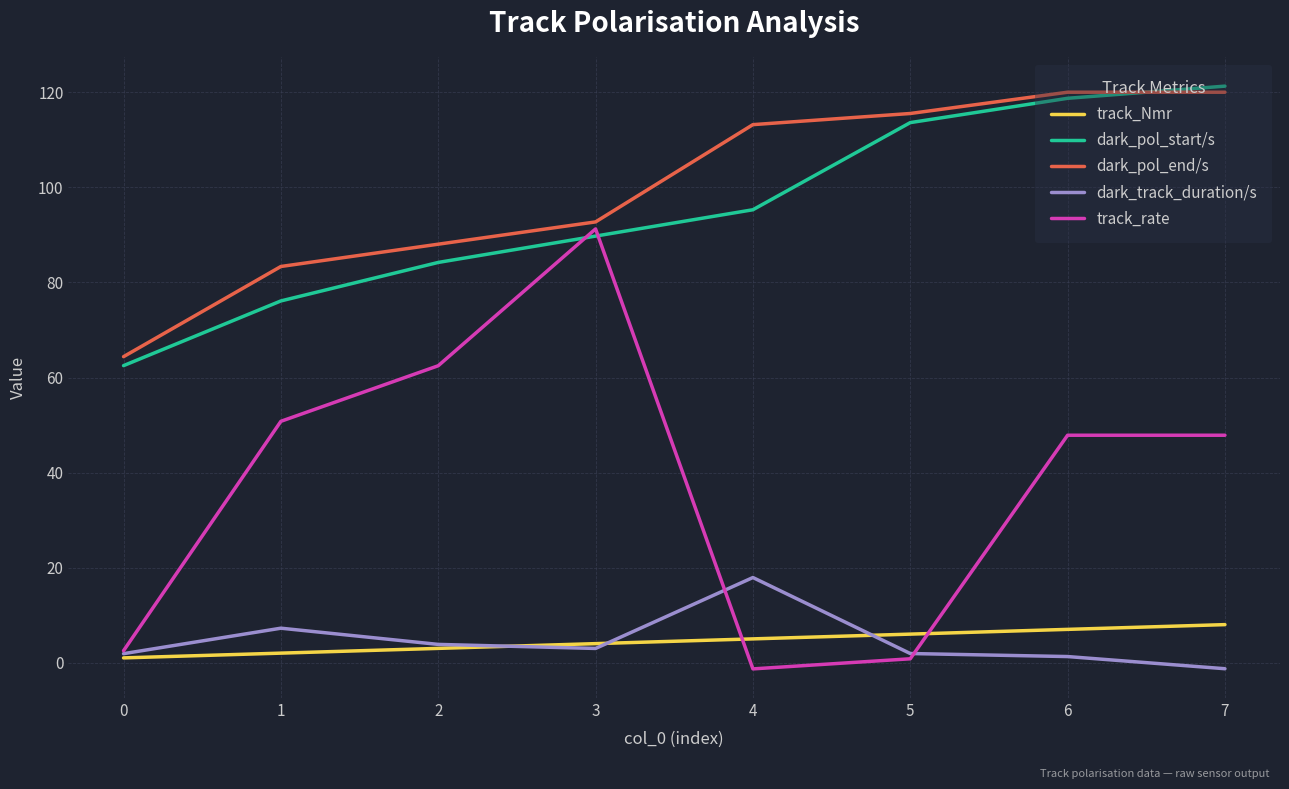

Reading right to left, list all the values displayed in this chart.

track_Nmr: 8.0	7.0	6.0	5.0	4.0	3.0	2.0	1.0
dark_pol_start/s: 121.3	118.8	113.6	95.3	89.8	84.2	76.1	62.5
dark_pol_end/s: 120.0	120.0	115.6	113.2	92.7	88.1	83.4	64.4
dark_track_duration/s: -1.3	1.3	1.9	17.9	3.0	3.8	7.2	1.9
track_rate: 47.9	47.9	0.8	-1.3	91.3	62.5	50.8	2.5